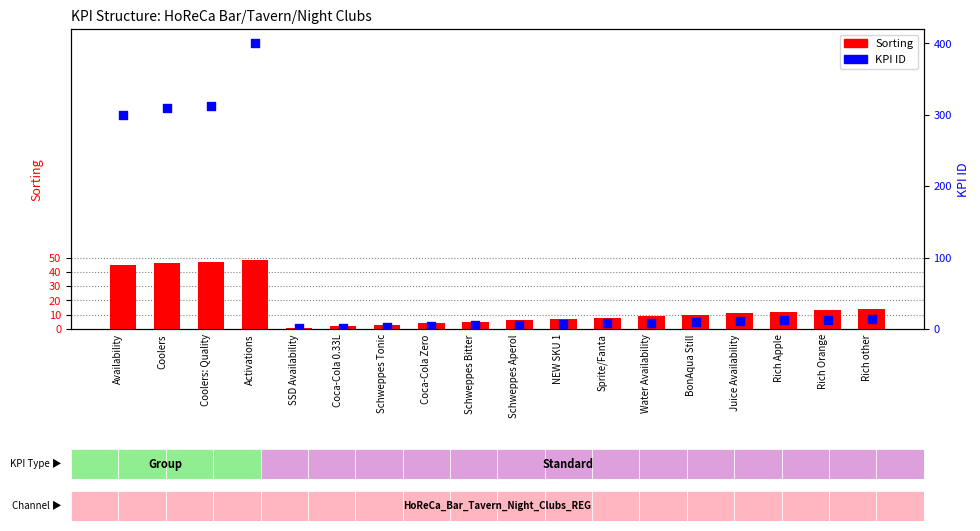

What is the total value across all series at Rich Apple?

24